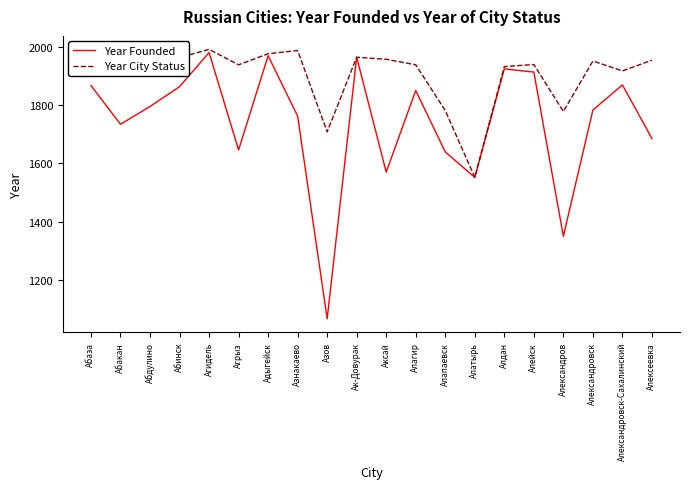

Where does the Year Founded series first go above 1795?

Абаза